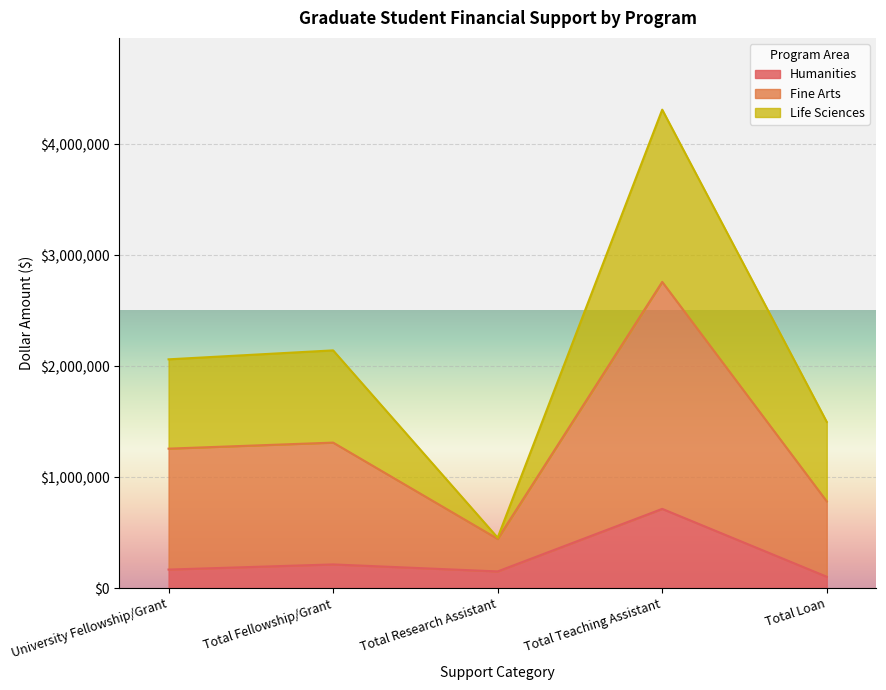

What is the value of the Fine Arts point at the 3rd from the left?

454660